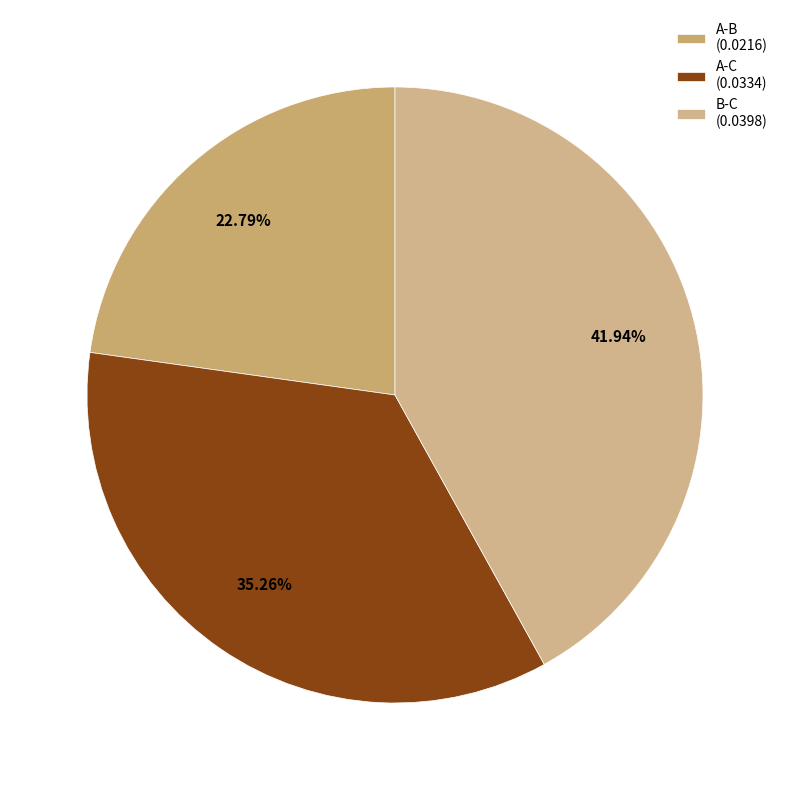

Is the sum of A-B and A-C greater than half?

Yes